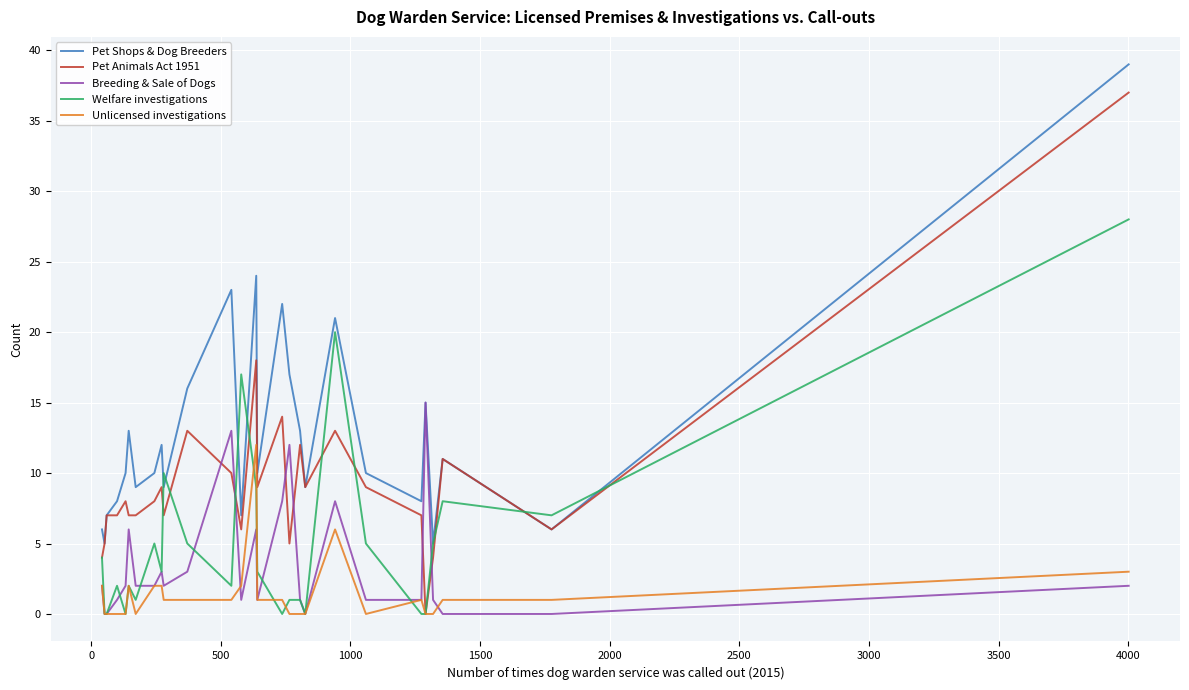

What is the greatest value displayed?

39